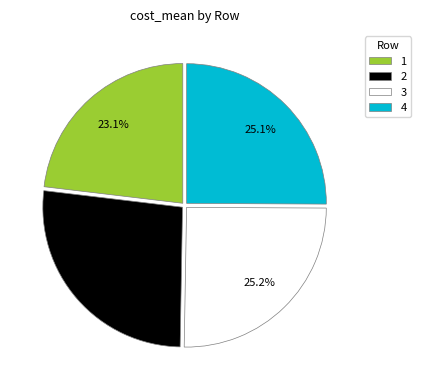

What is the total percentage of 2 and 3?

51.8%